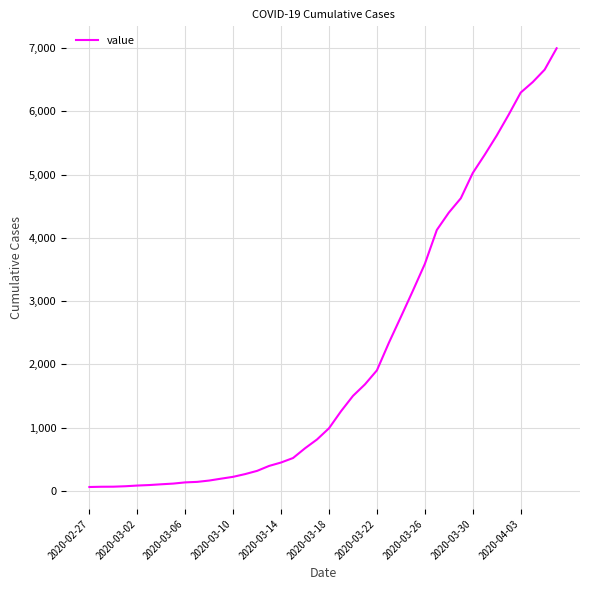

What is the average value?

2141